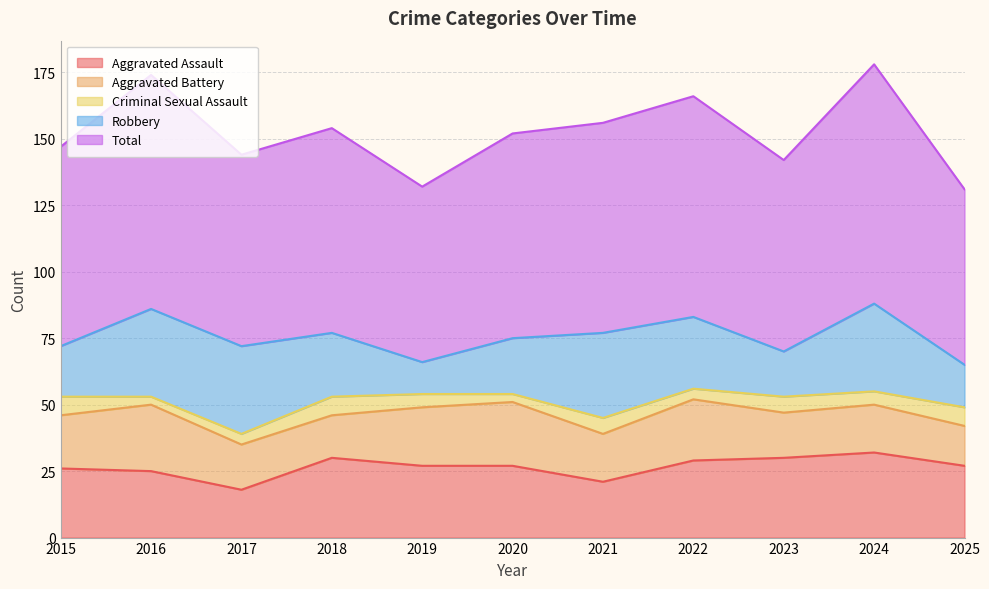

Which series changed the most between 2017 and 2023?

Robbery